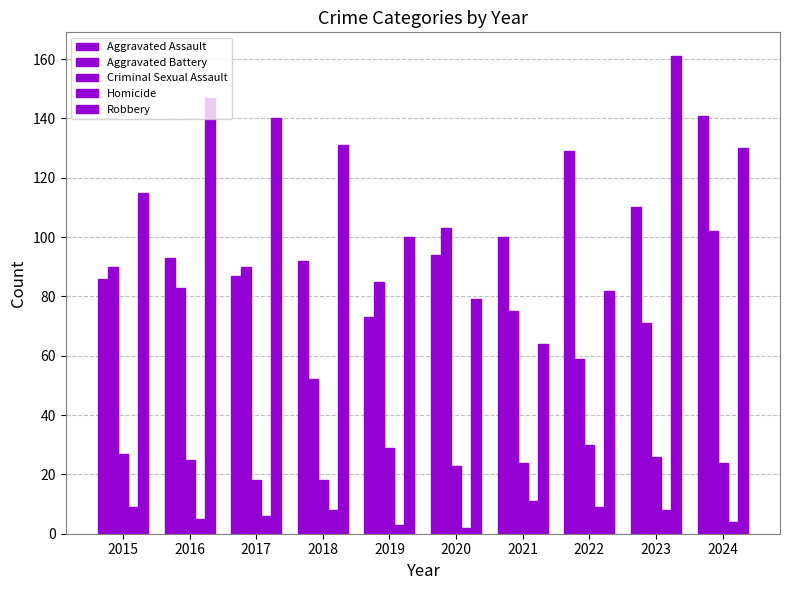

How many data points does each series have?

10